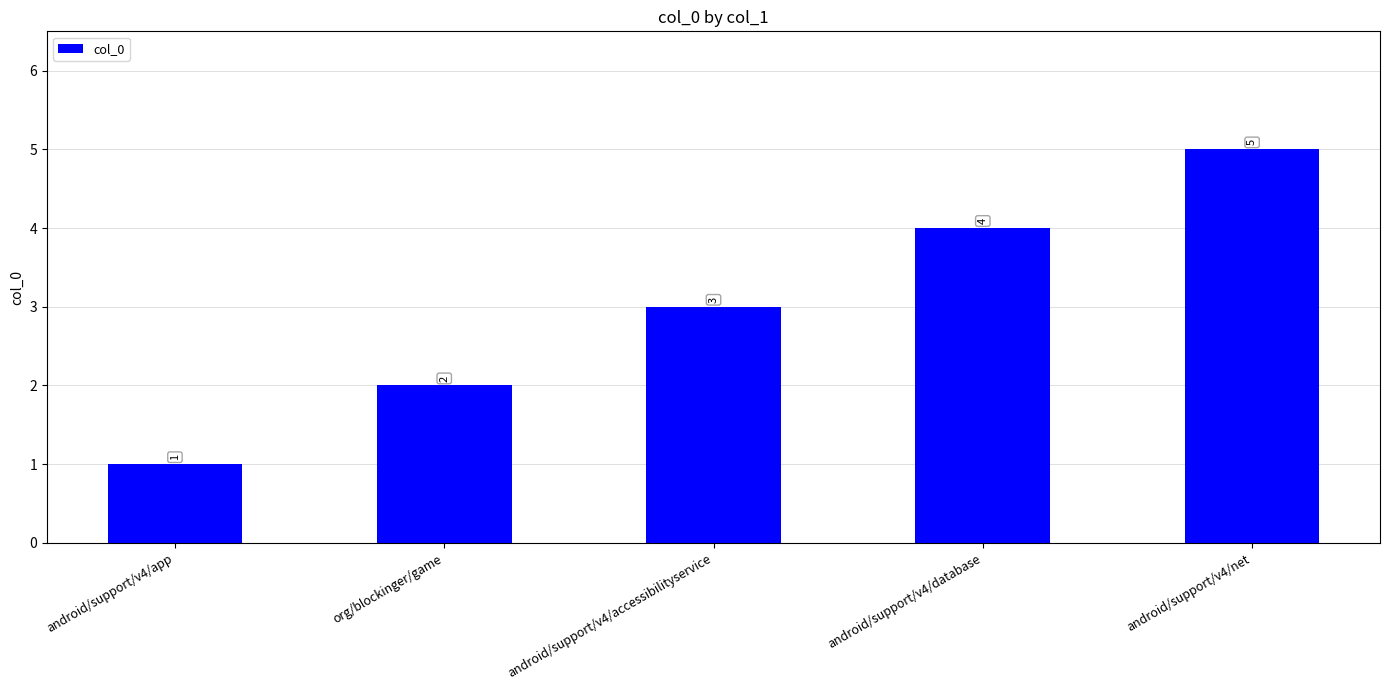

Between org/blockinger/game and android/support/v4/database, which is larger?

android/support/v4/database